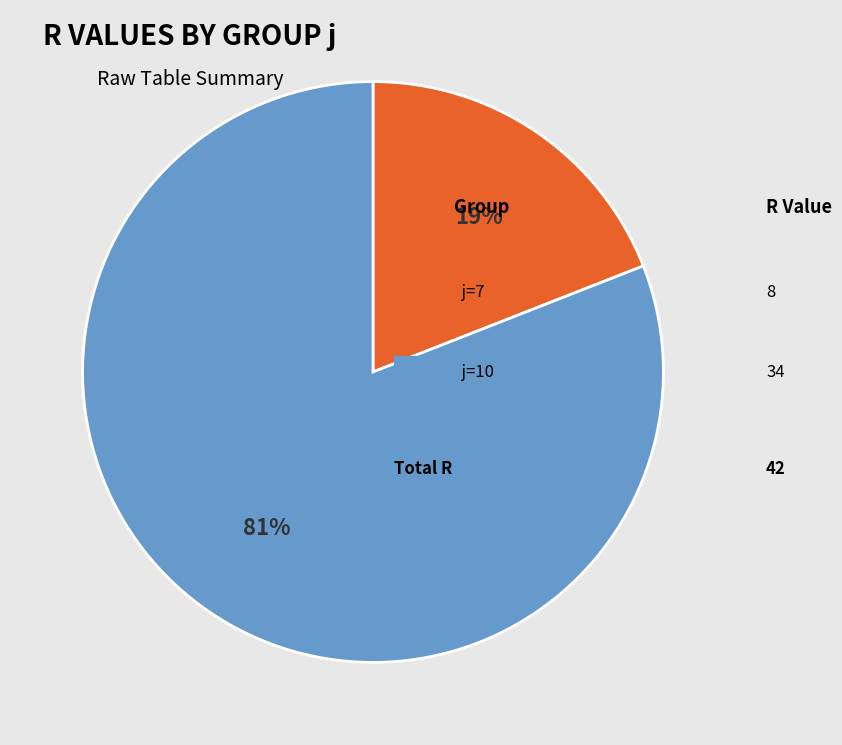

Is there a majority slice in this chart?

Yes